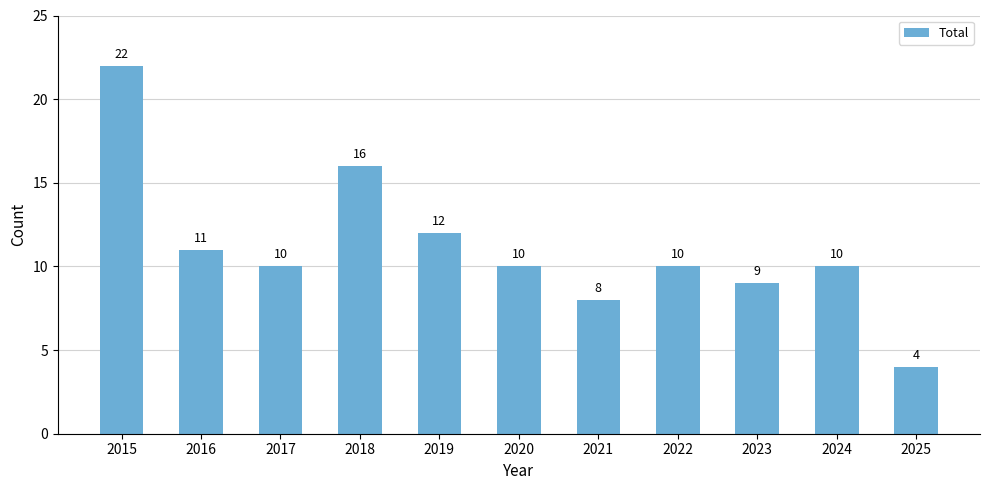

The value at 2025 is 4. True or false?

True